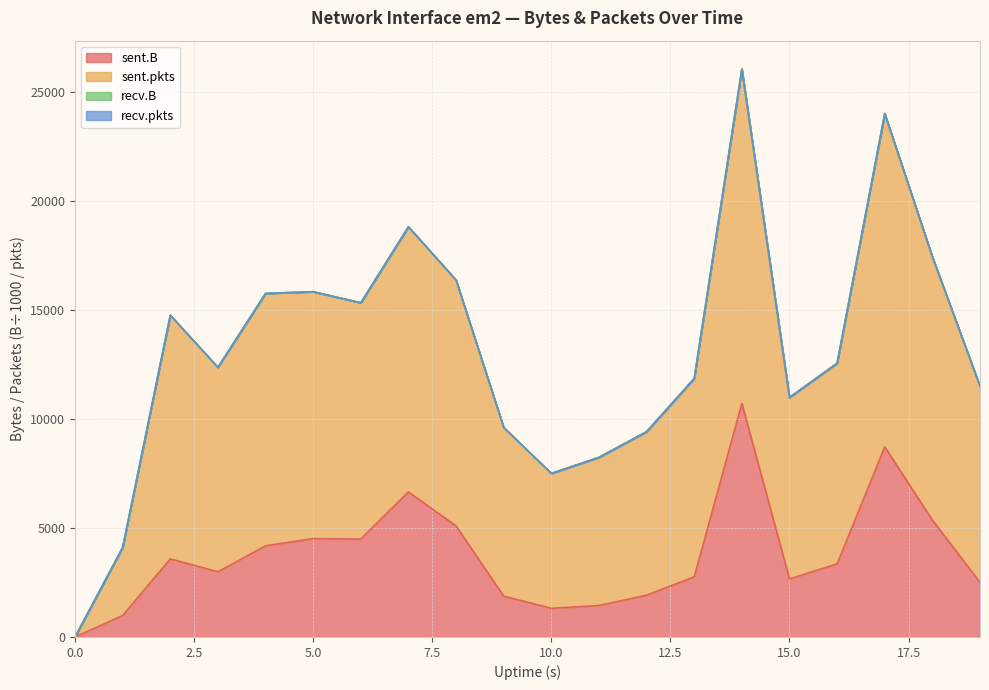

At which category is the sum across all series the highest?

14